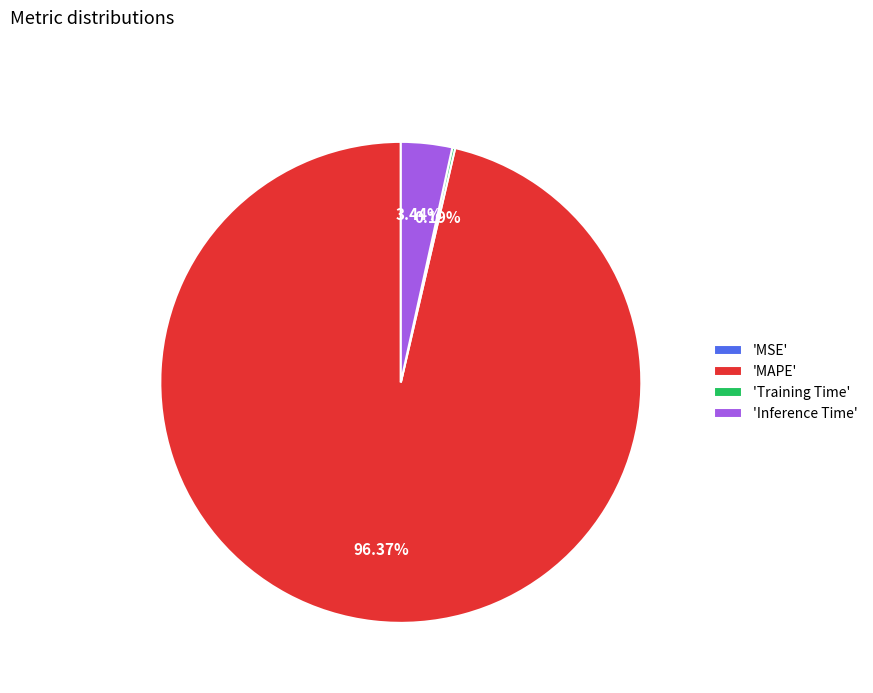

Which has a higher value, 'Inference Time' or 'MAPE'?

'MAPE'